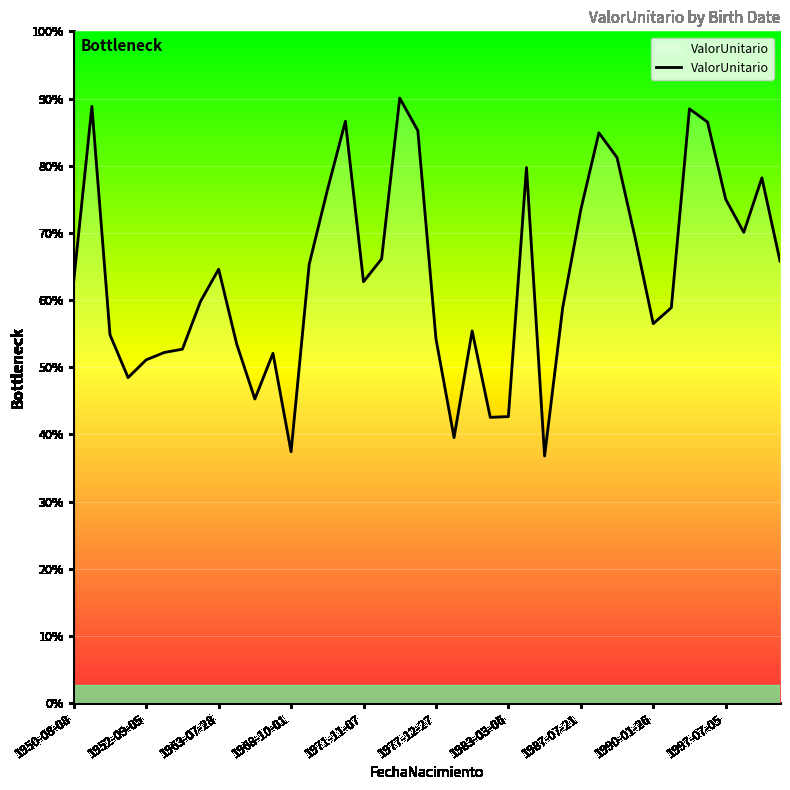

Is this an area chart (filled region under the line)?

Yes